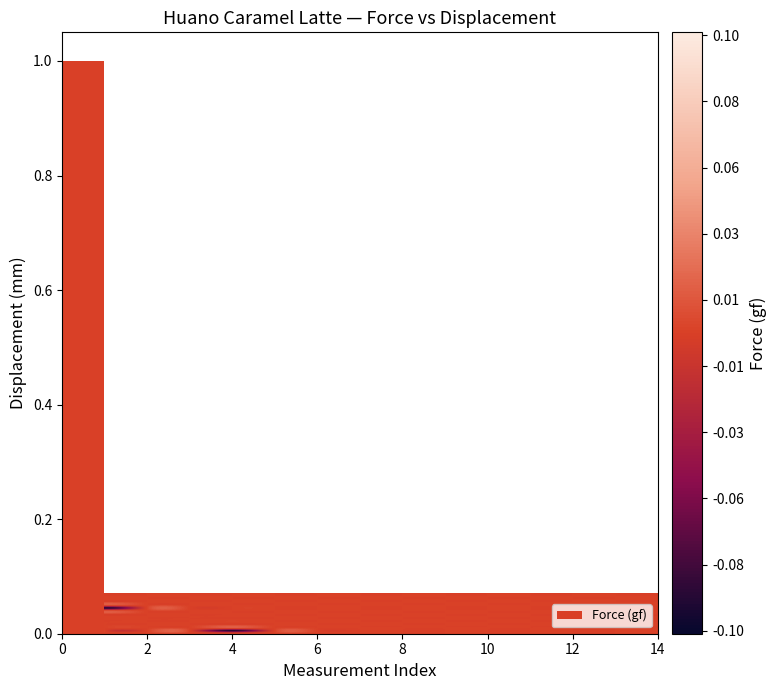

True or false: 0.05 has a value of 0.0 at 3.

True